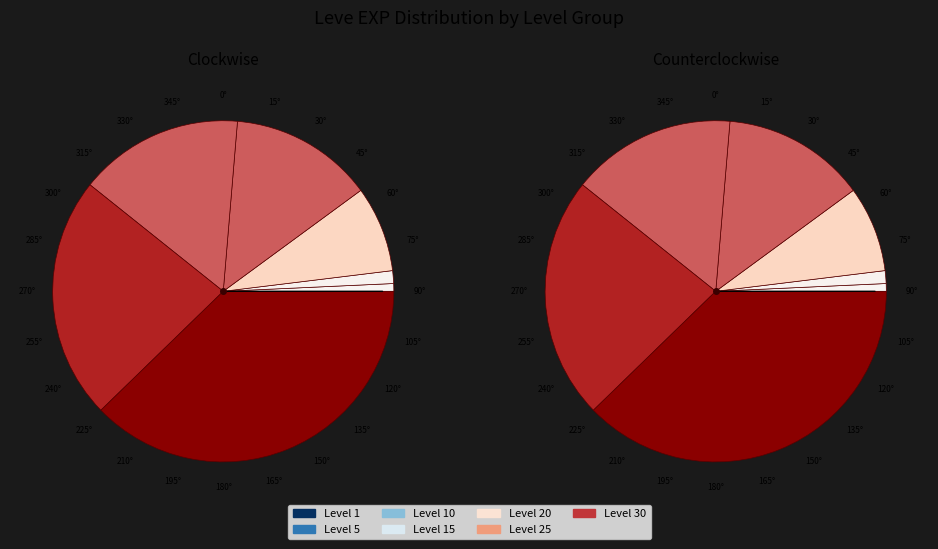

Between Level 20 and Level 1, which is larger?

Level 20